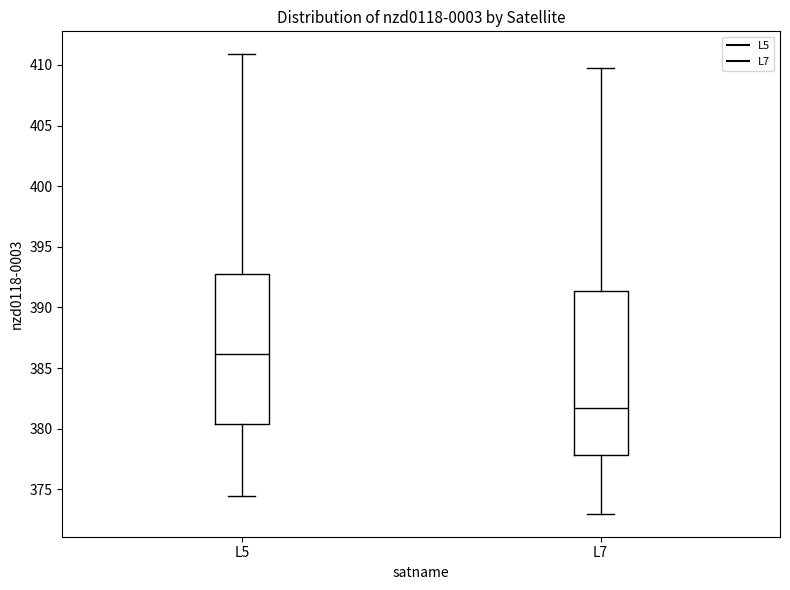

Which box is the tallest, from its lower edge to its upper edge?

L7